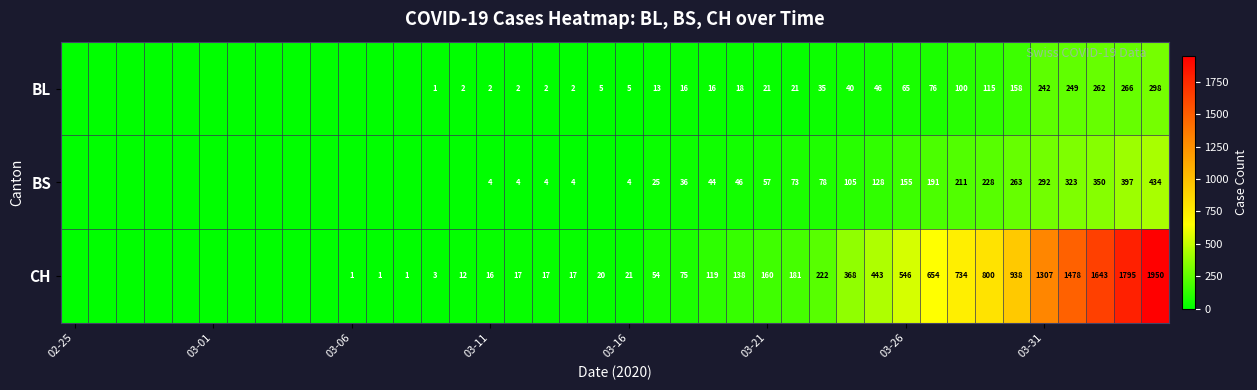

At 03-21, list the series in order from smallest to largest.

BL, BS, CH